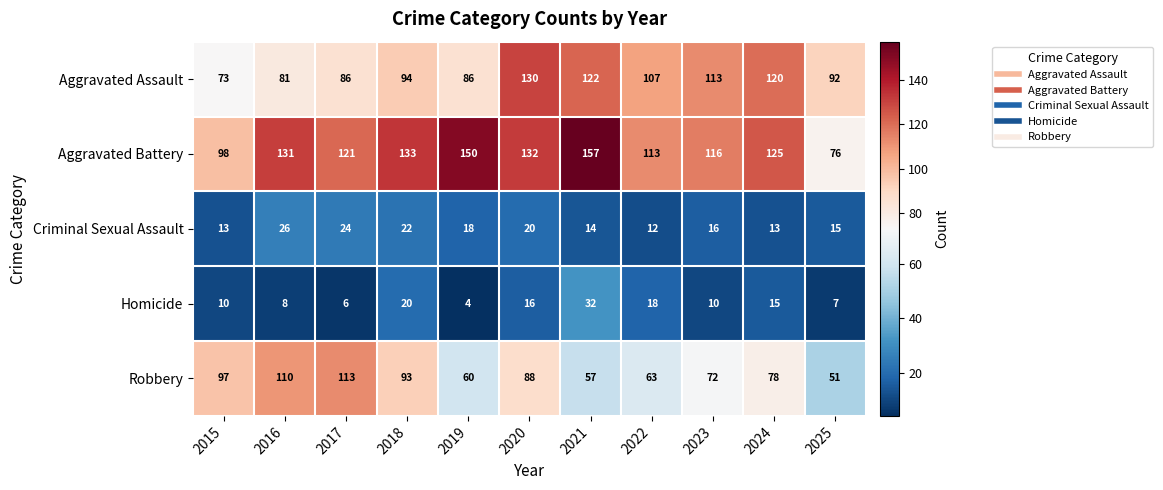

Which series has the largest total across all categories?

Aggravated Battery